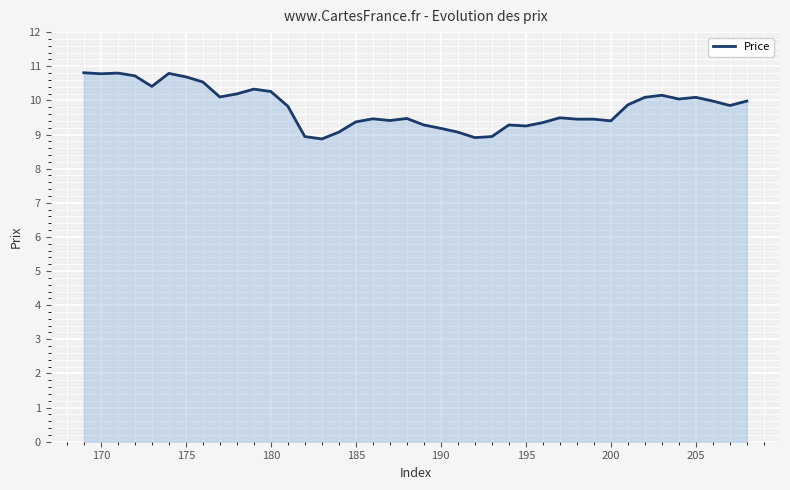

What is the maximum value shown in the chart?

10.8